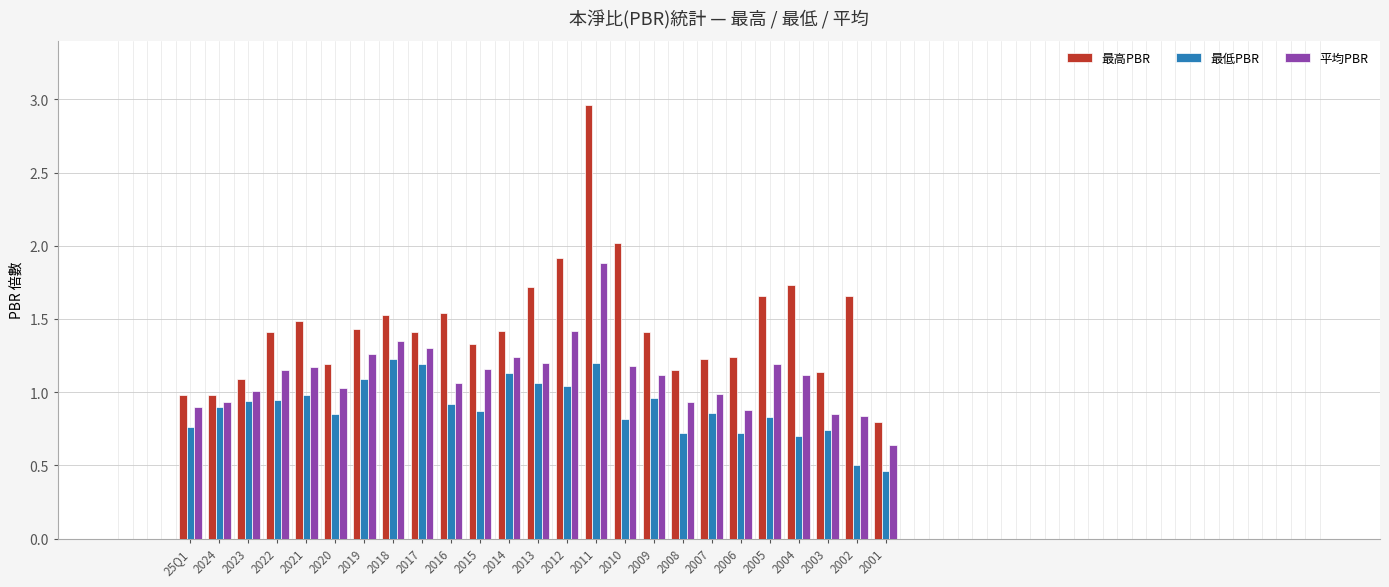

What is the sum of all 最低PBR values?

22.4